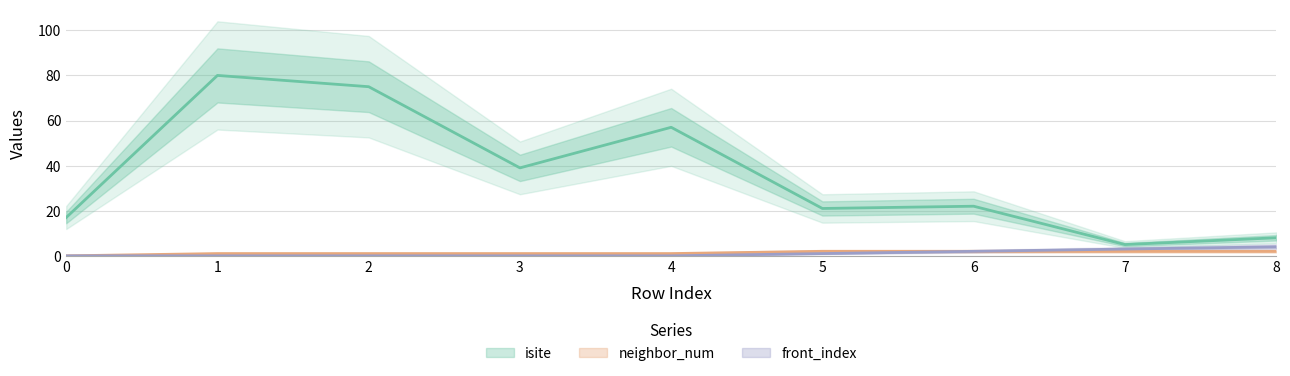

How many values in the isite series are below 22?

4